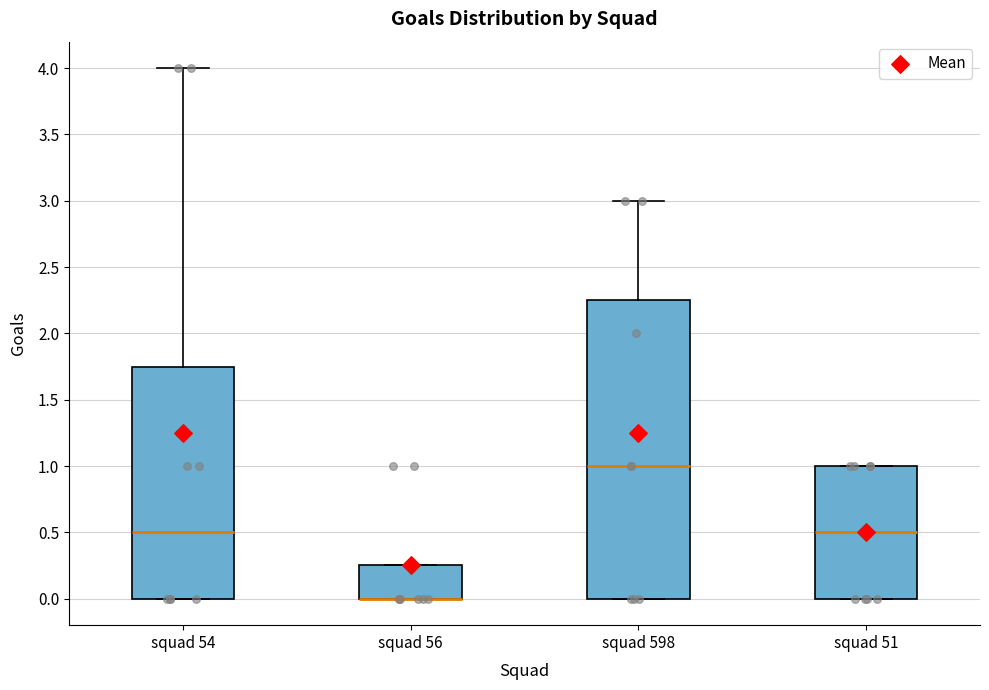

Where does the median line of the box for squad 51 sit on the y-axis? The values are not printed on the chart, so give them approximately, as read against the axis.

0.50